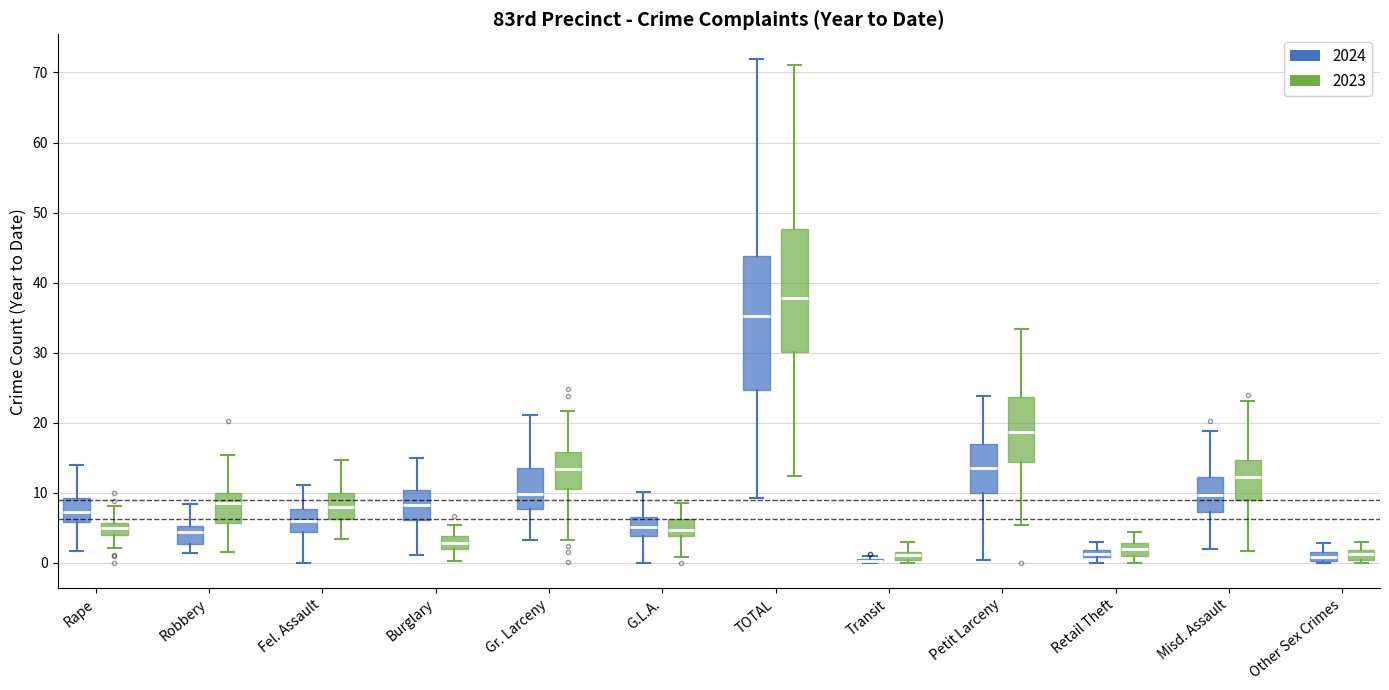

Which box is the tallest, from its lower edge to its upper edge?

TOTAL (2024)